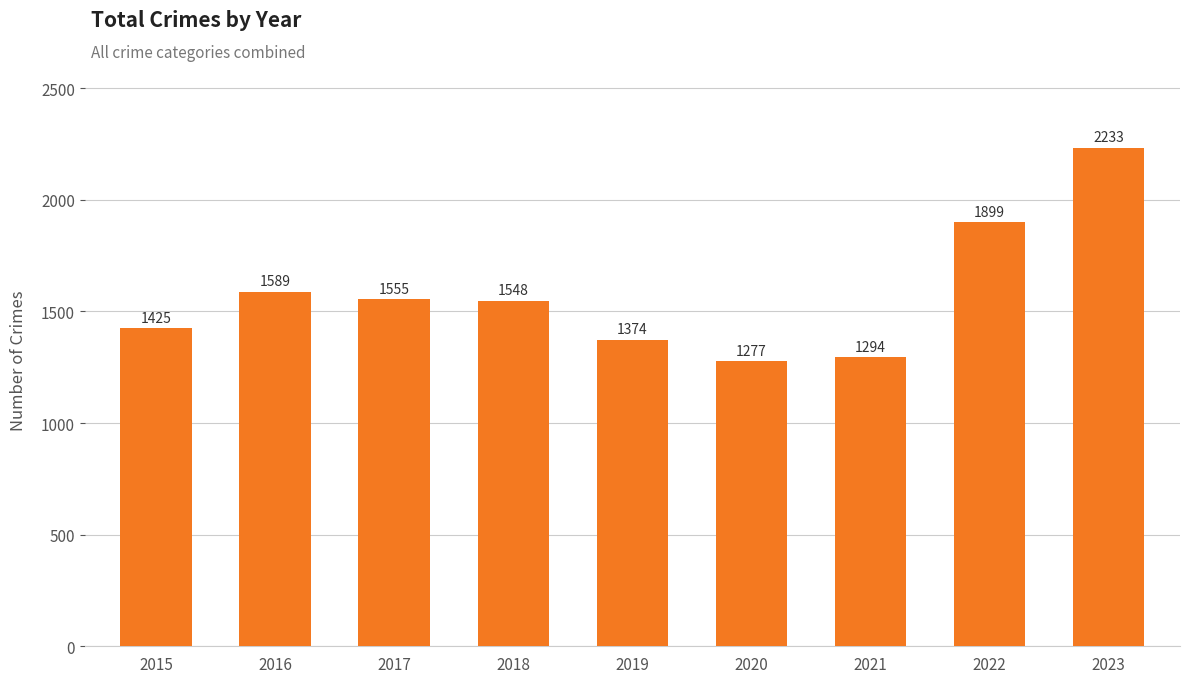

The value at 2015 is 1425. True or false?

True